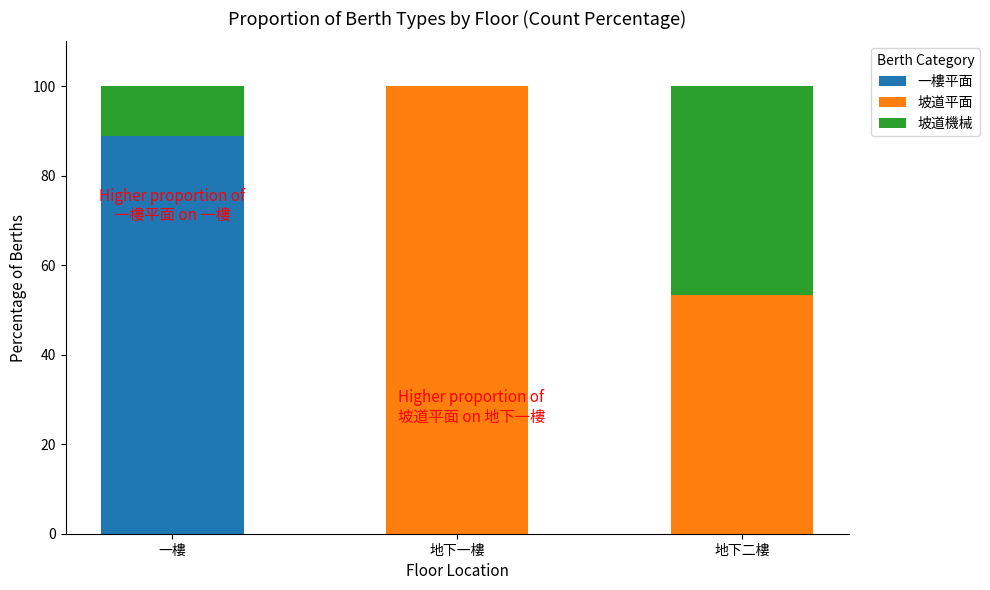

What is the total value across all series at 地下一樓?

100.0